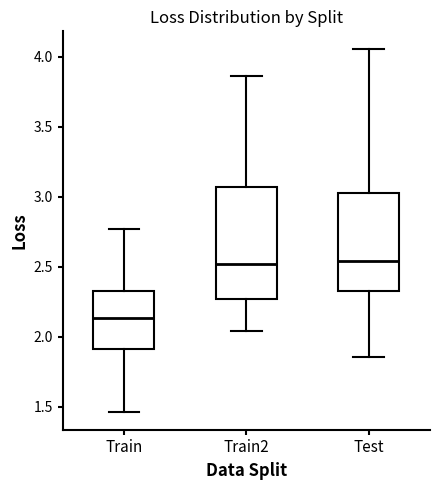

Reading left to right, read every box against the y-axis: the position of its median line, the range the box covers, and the ends of its whiskers. The values are not printed on the chart, so give them approximately, as read against the axis.

Train: median 2.15, box 1.90 to 2.35, whiskers 1.45 to 2.75
Train2: median 2.50, box 2.25 to 3.05, whiskers 2.05 to 3.85
Test: median 2.55, box 2.35 to 3.00, whiskers 1.85 to 4.05